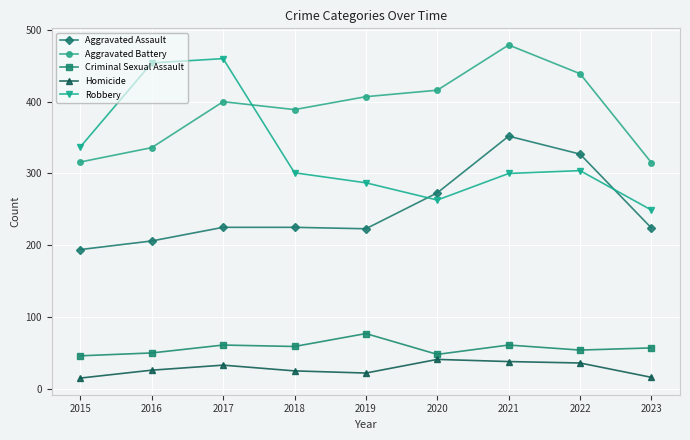

How many distinct data groups are displayed?

5